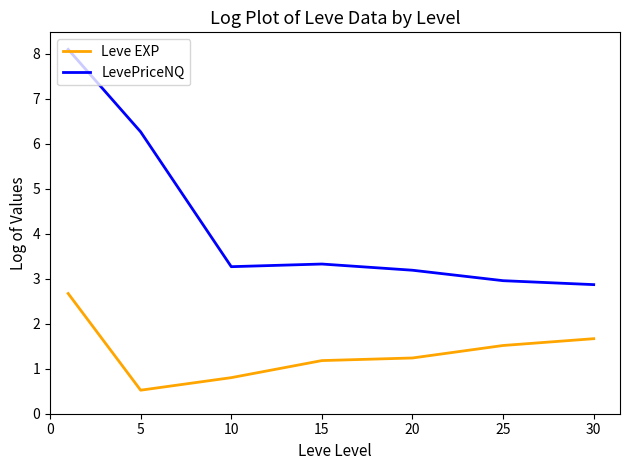

Which series has the widest spread of values?

LevePriceNQ